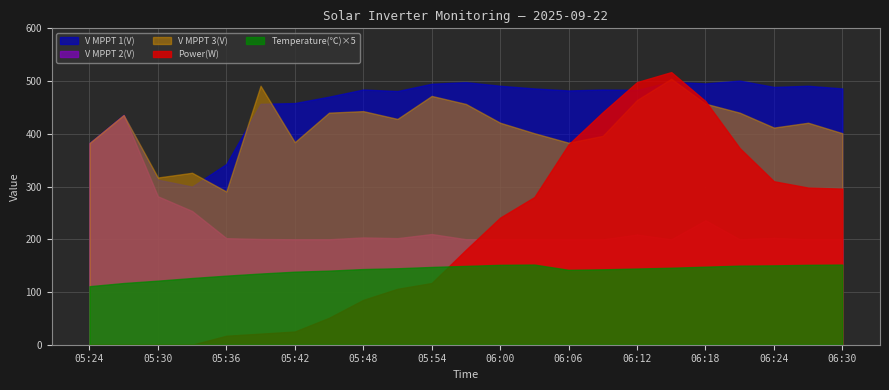

True or false: V MPPT 3(V) and Temperature intersect in this chart.

False